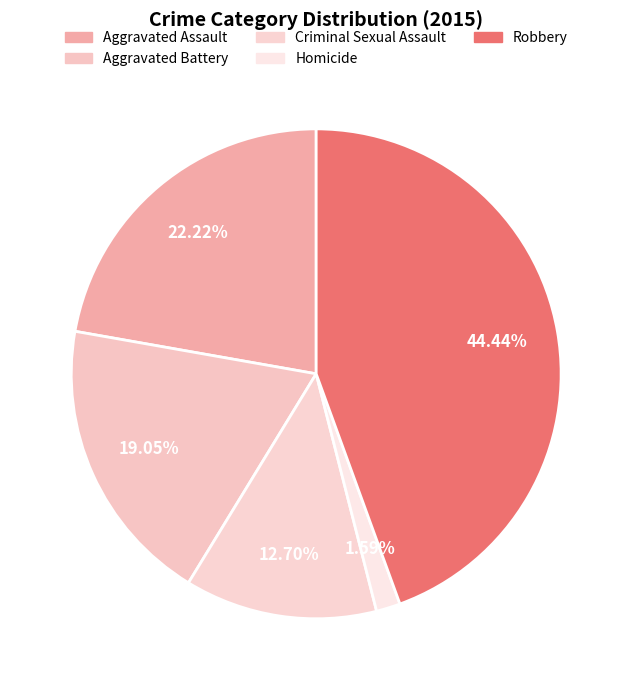

True or false: Robbery accounts for 44% of the total.

True